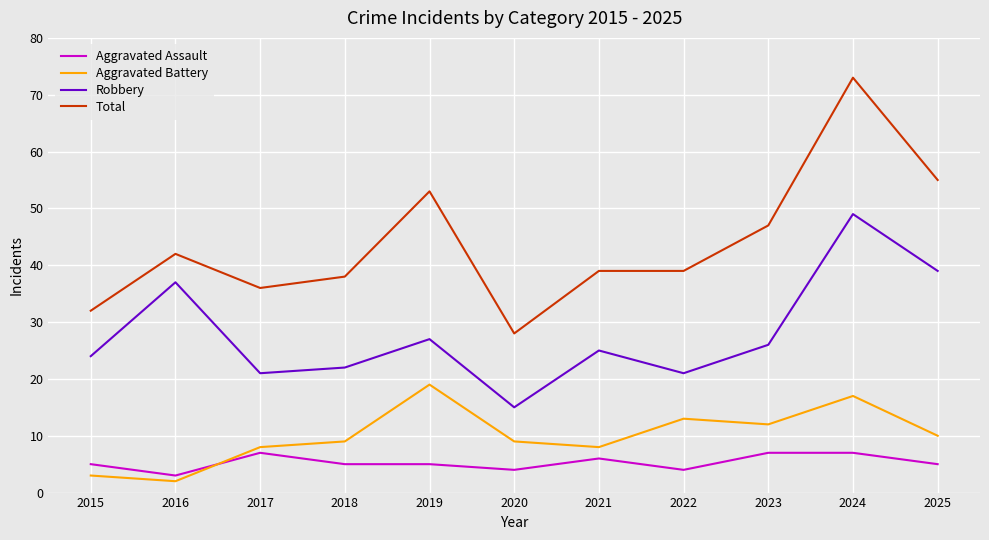

Read the Aggravated Assault value at 2023.

7